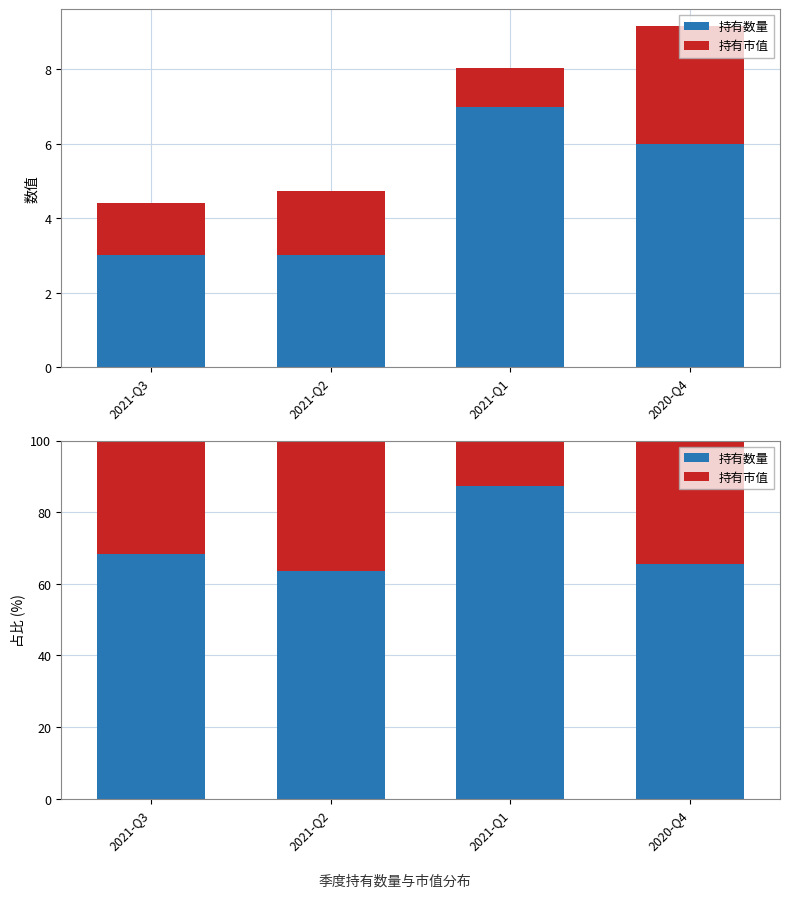

What are all the series names shown in the legend?

持有数量, 持有市值